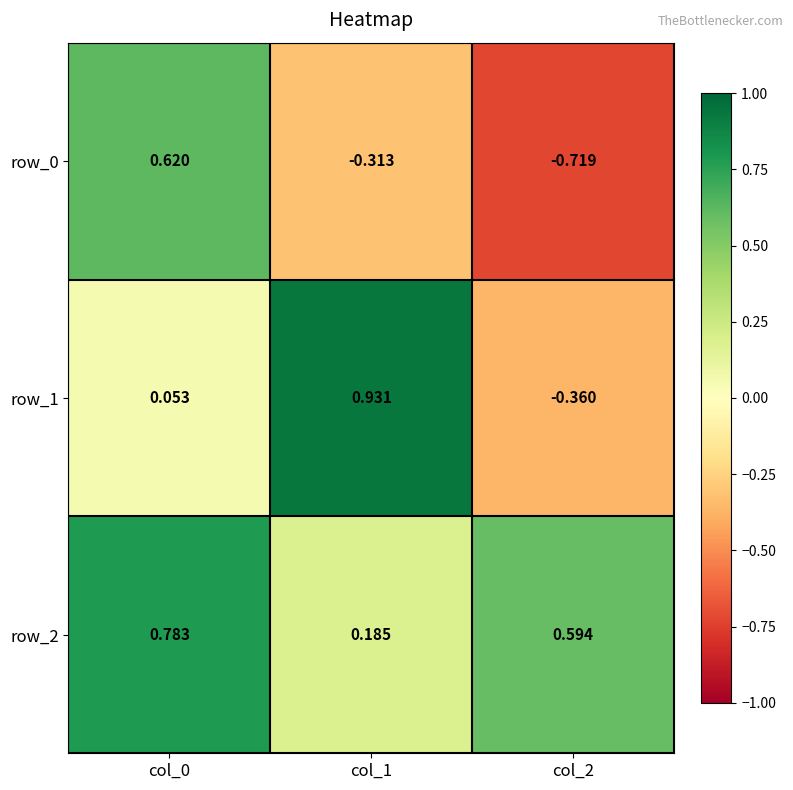

Is the value of row_2 at col_0 greater than the value of row_1 at col_1?

No